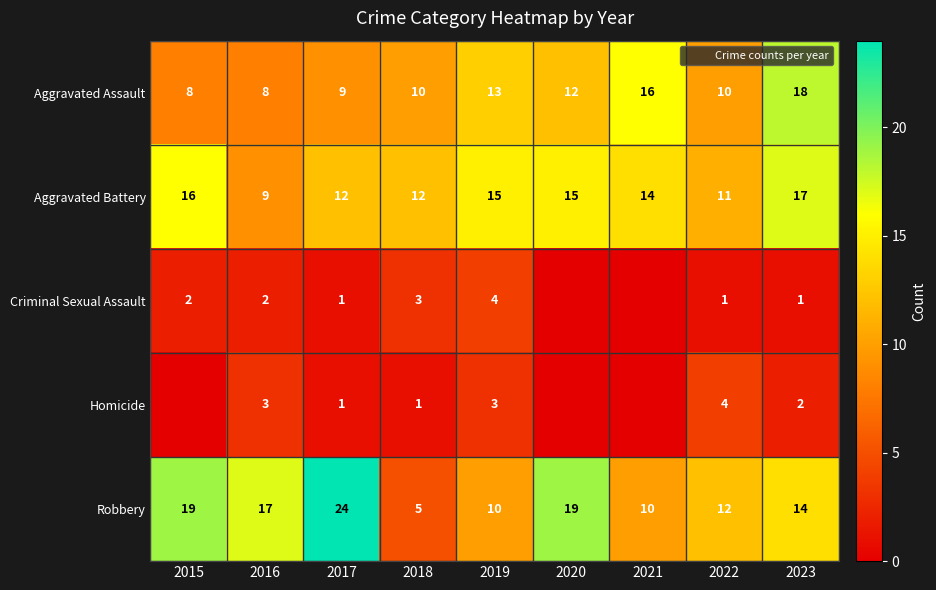

What is the average value of the Robbery series?

14